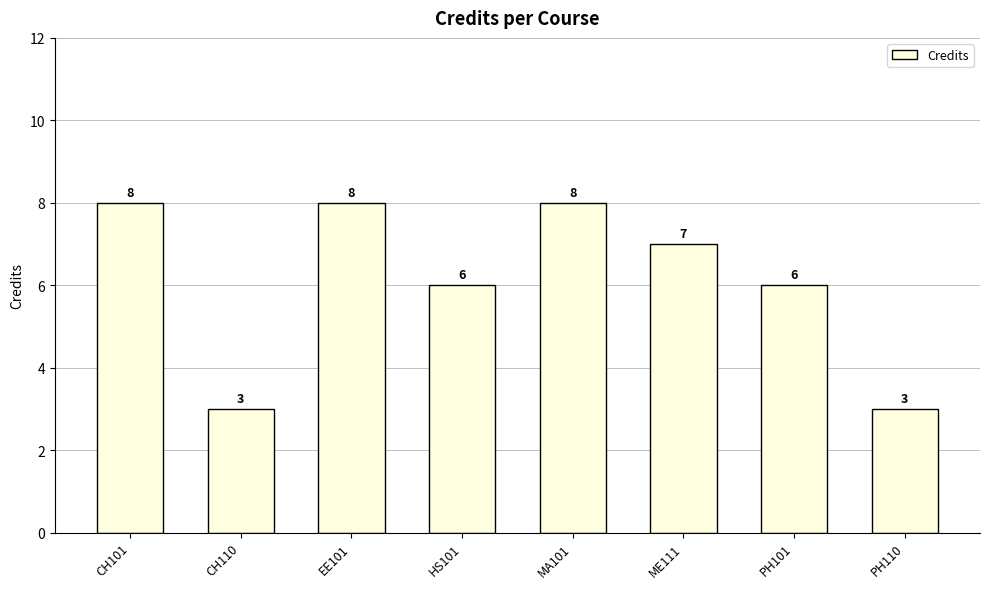

The value at ME111 is 7. True or false?

True